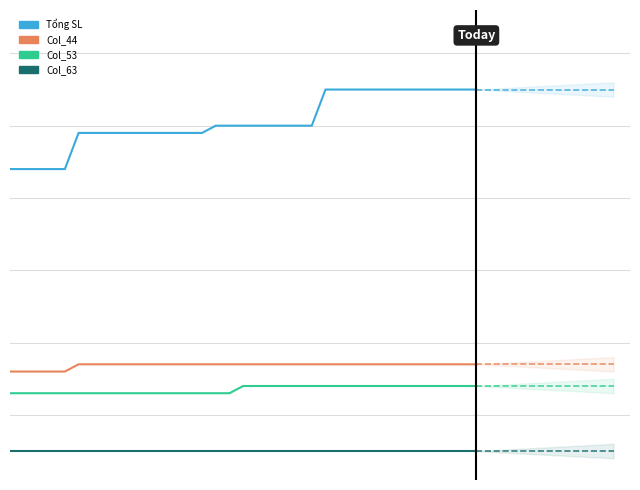

Does the chart have visible grid lines?

Yes